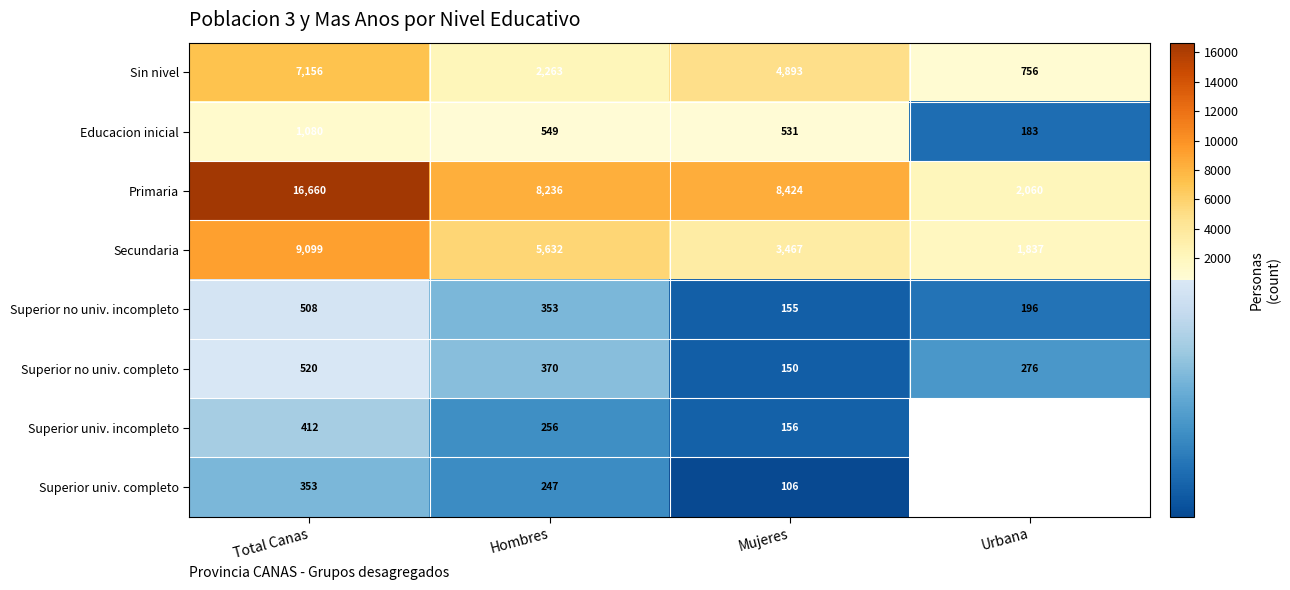

At which label does Educacion inicial reach its peak?

Total Canas